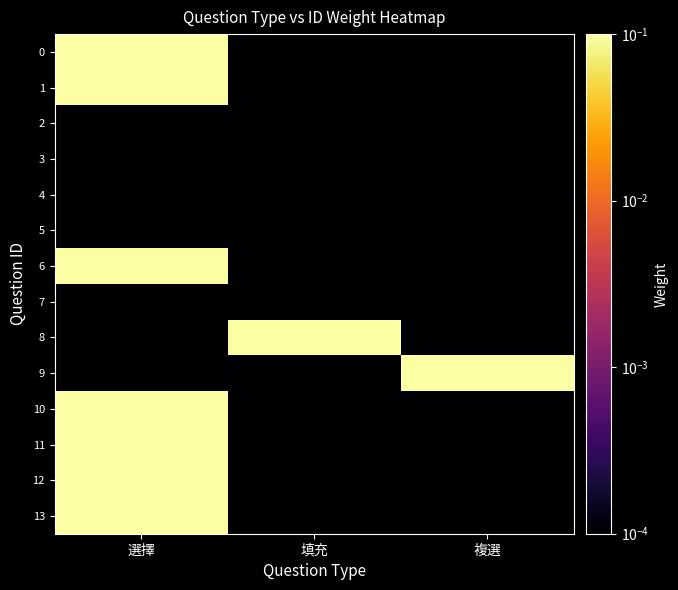

Rank the categories by 12 value from lowest to highest.

填充, 複選, 選擇